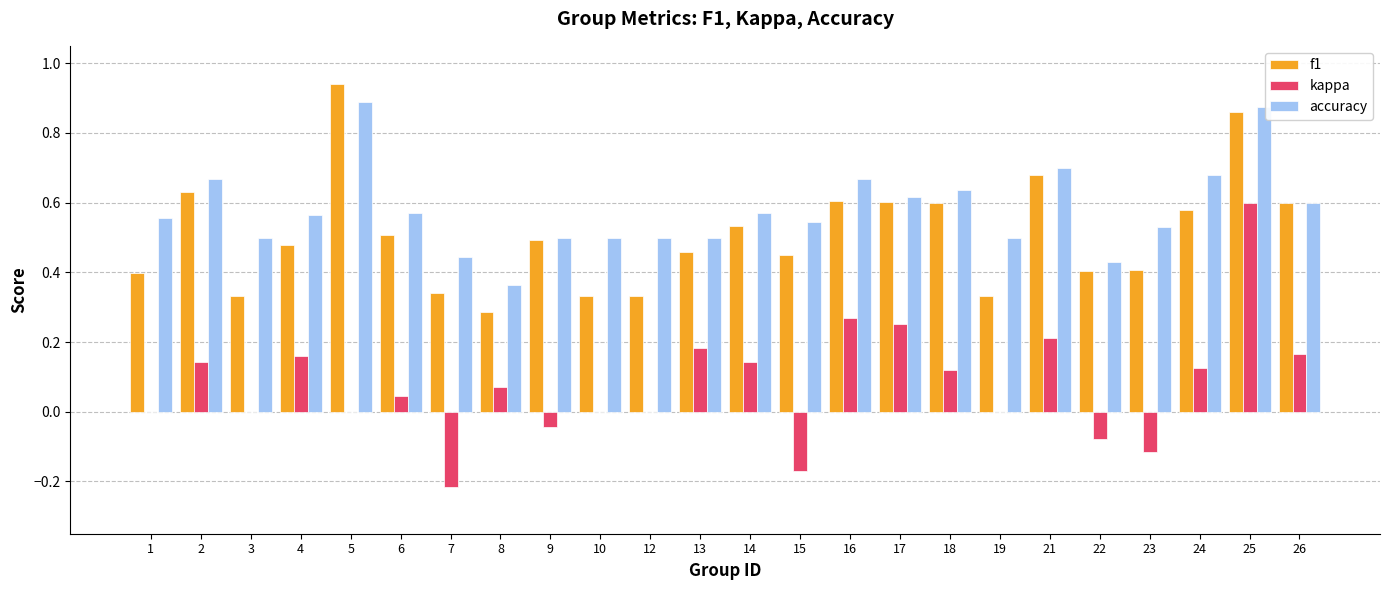

Between 7 and 8, which series saw the biggest shift?

kappa